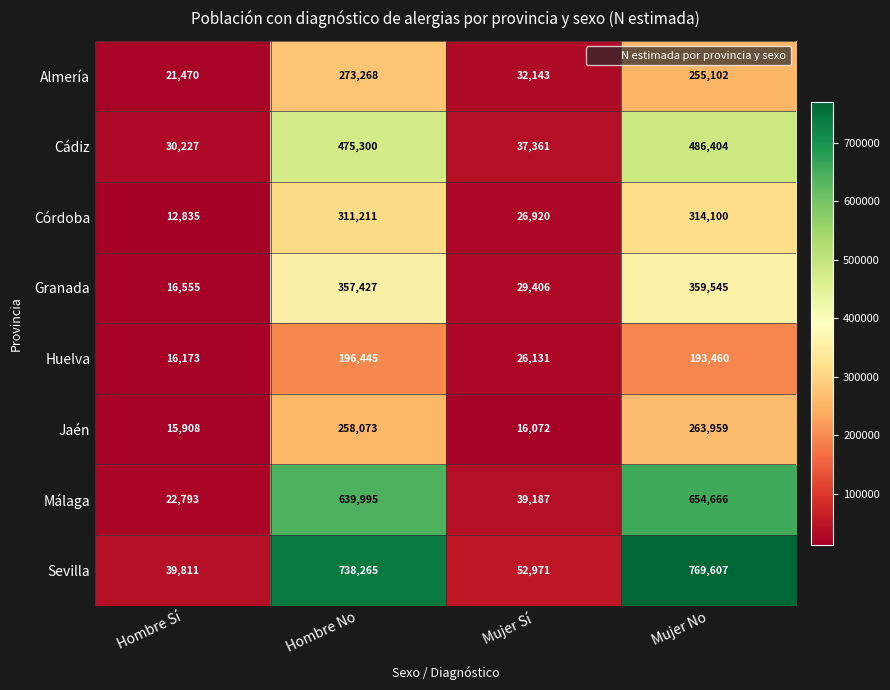

Between Hombre Sí and Hombre No, which series saw the biggest shift?

Sevilla